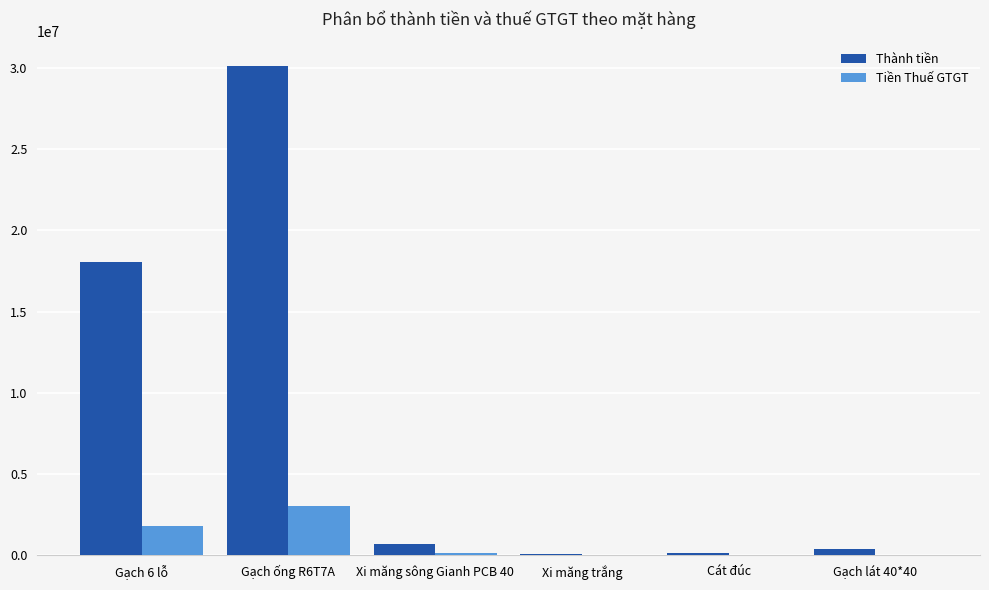

What is the sum of all Thành tiền values?

49499090